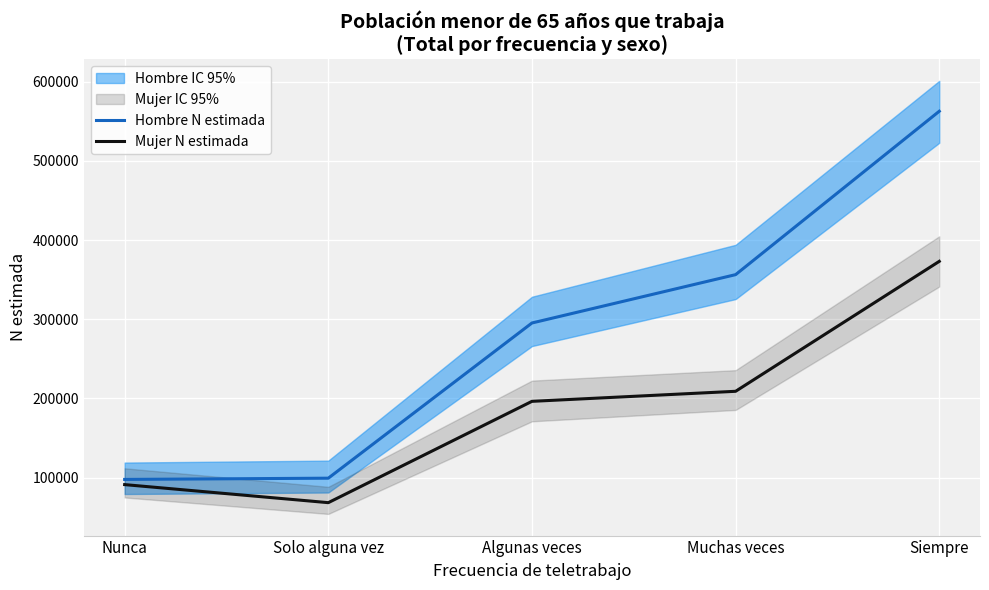

True or false: Mujer N estimada and Hombre N estimada cross at least once.

False